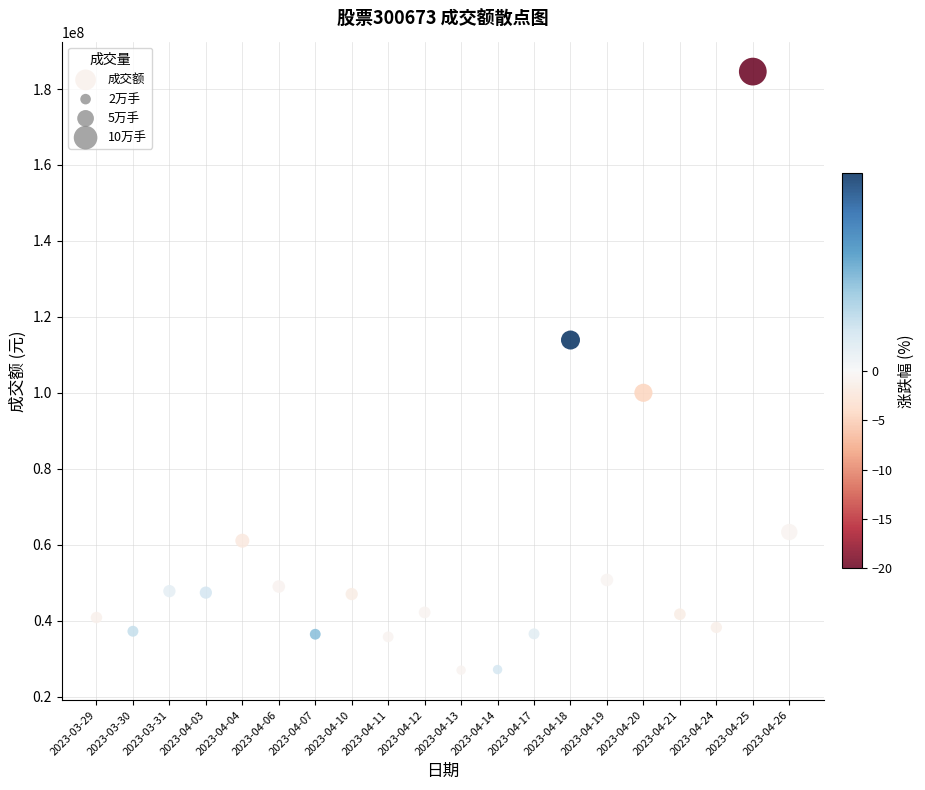

What is the range of Y values (max minus min)?

157651115